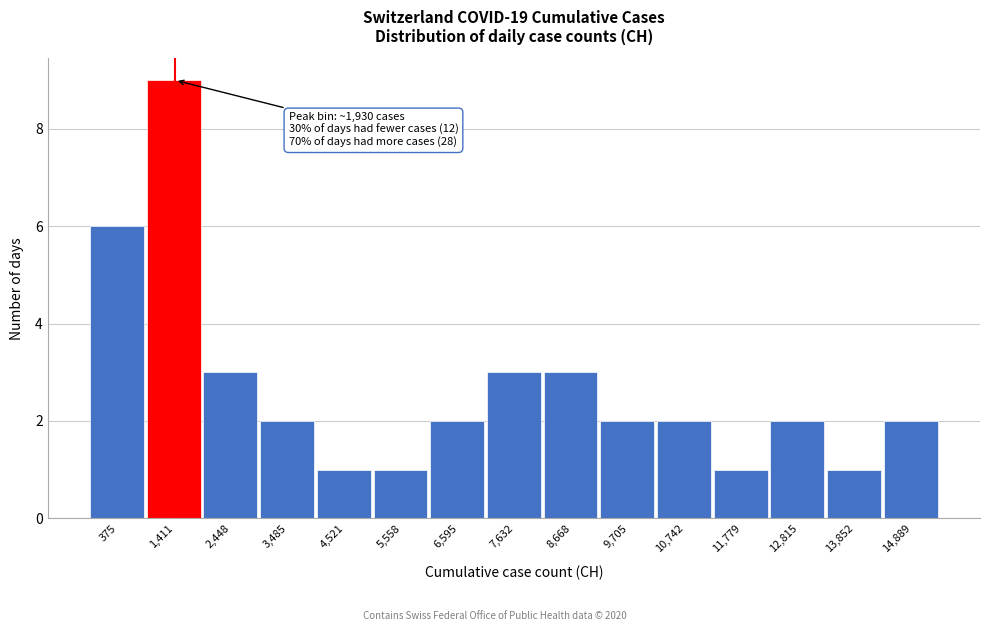

Reading left to right, list all the values displayed in this chart.

6	9	3	2	1	1	2	3	3	2	2	1	2	1	2